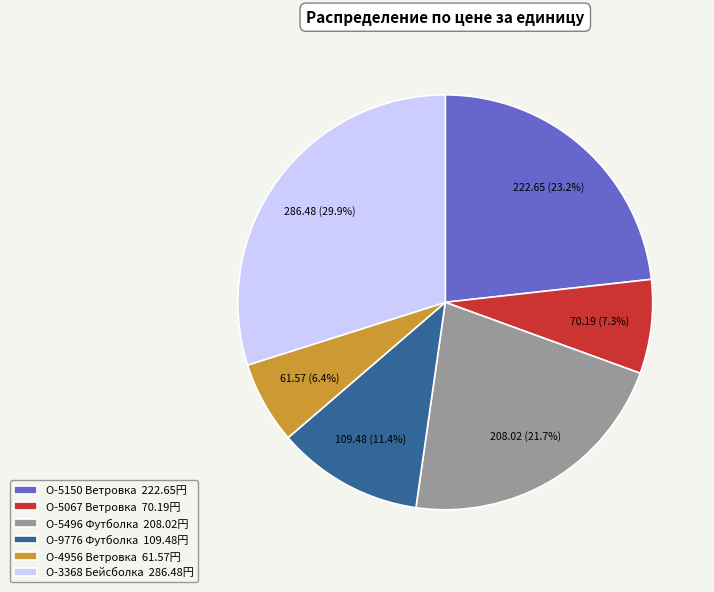

Is there a majority slice in this chart?

No